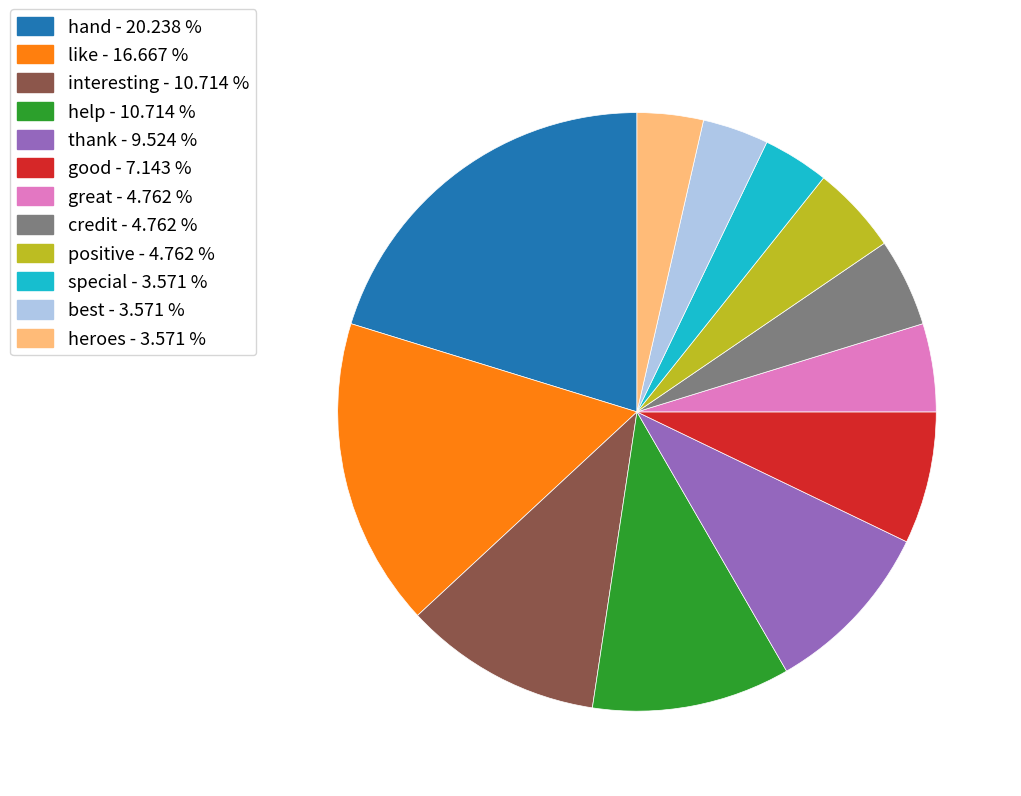

Does best - 3.571 % account for over 50% of the chart?

No